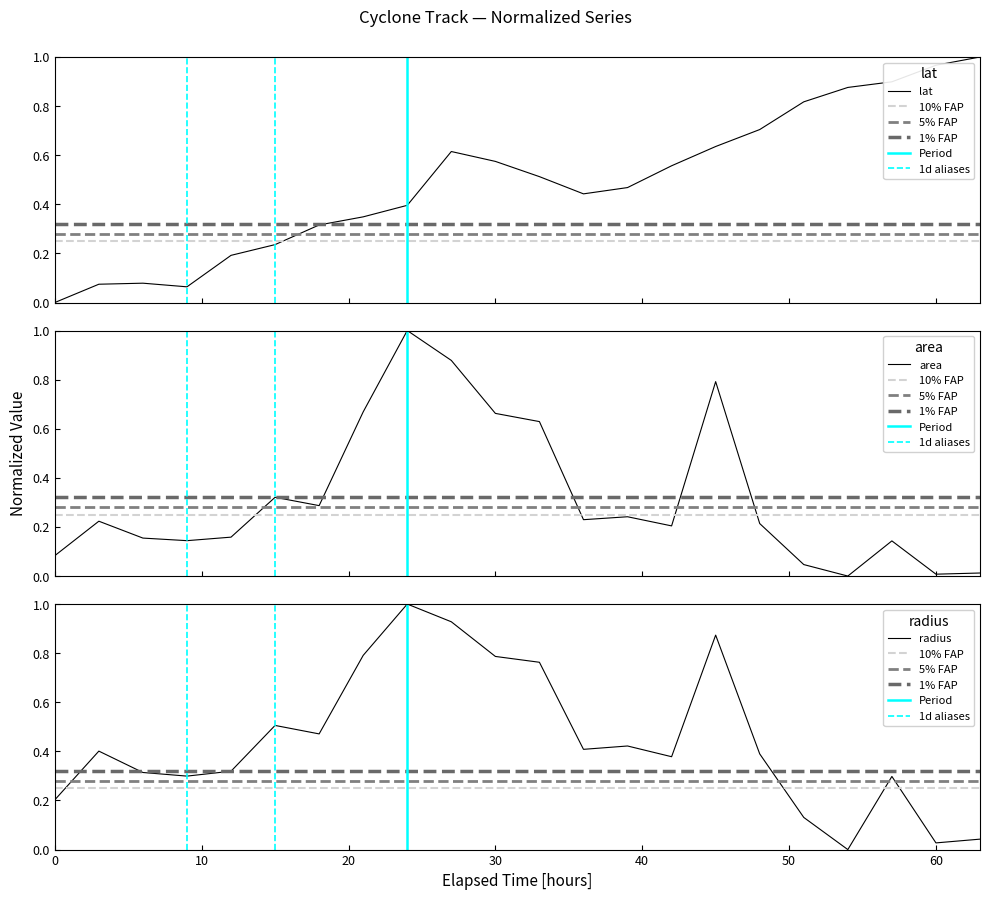

What is the highest value of the area series?

1.0